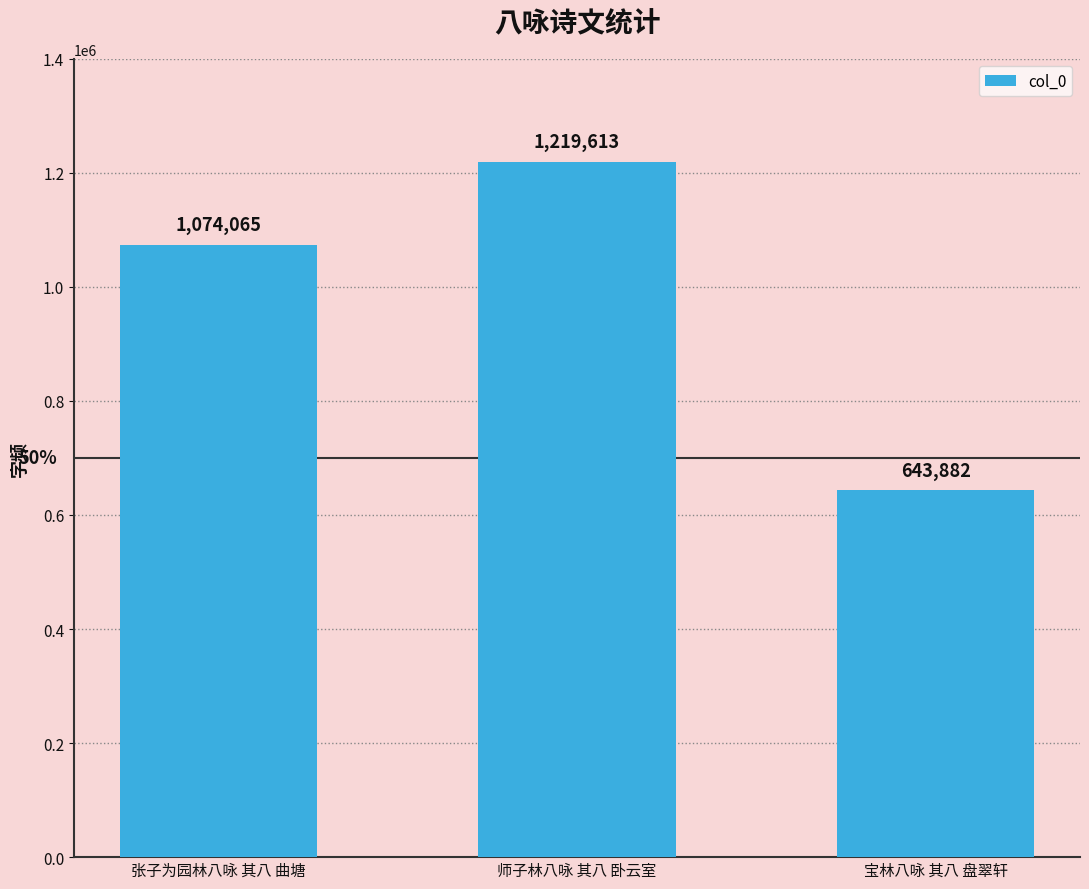

Rank the categories by value from highest to lowest.

师子林八咏 其八 卧云室, 张子为园林八咏 其八 曲塘, 宝林八咏 其八 盘翠轩